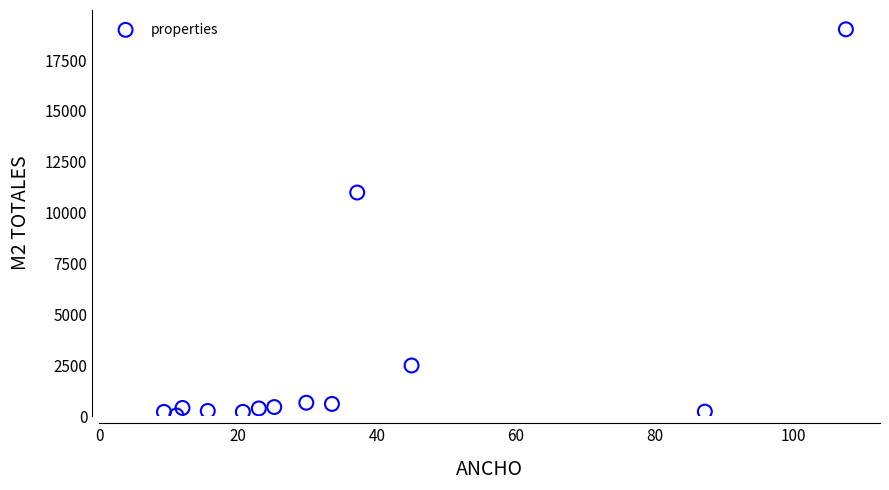

What is the range of X values (max minus min)?

98.2